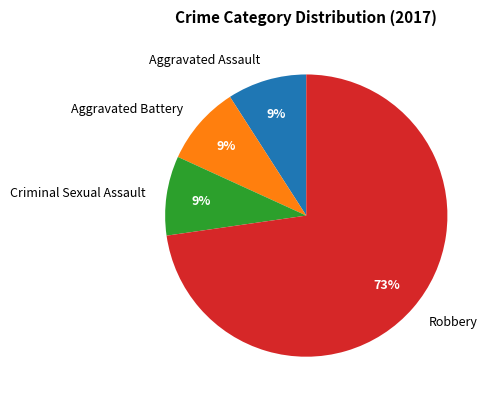

Which category has the biggest portion of the pie?

Robbery